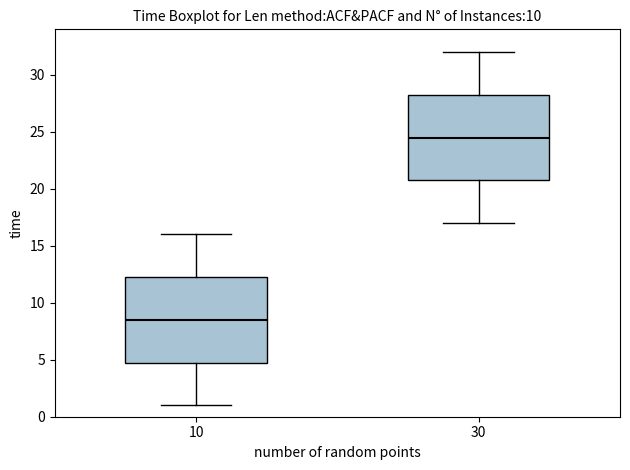

Reading left to right, transcribe this box plot: for each box, give where its median line is, the range the box spans, and where its two whiskers end, as read against the y-axis. The values are not printed on the chart, so give them approximately, as read against the axis.

10: median 8.5, box 5.0 to 12.5, whiskers 1.0 to 16.0
30: median 24.5, box 21.0 to 28.5, whiskers 17.0 to 32.0